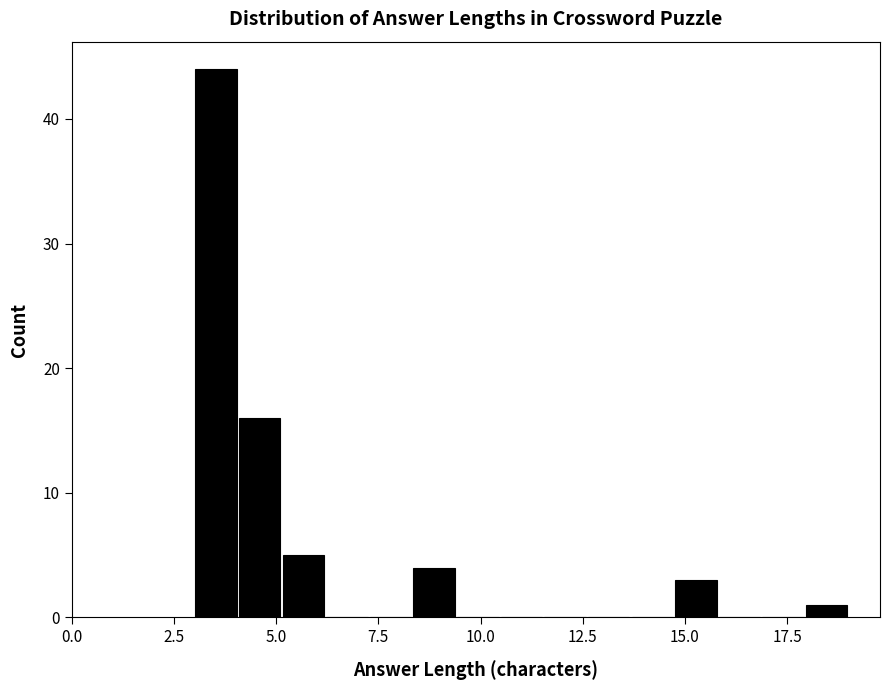

Read against the x-axis, roughly where is the centre of the tallest bar?

3.5